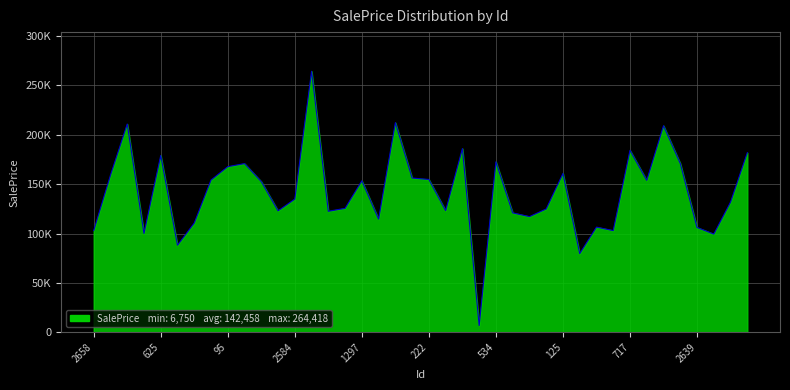

What is the average value?

142457.7